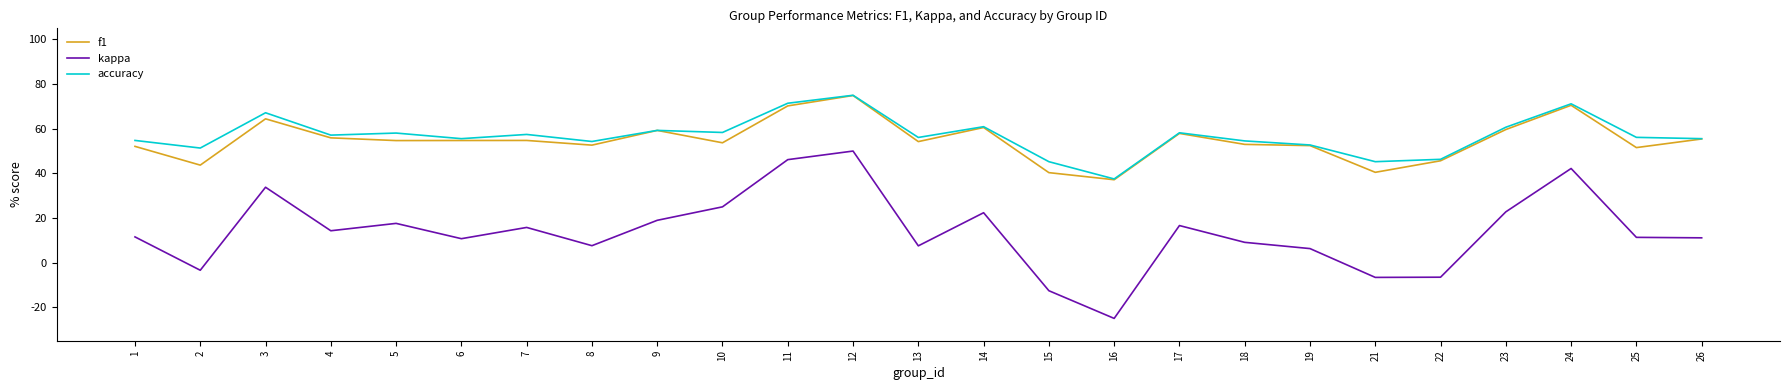

Does the chart display data point markers on the line(s)?

No